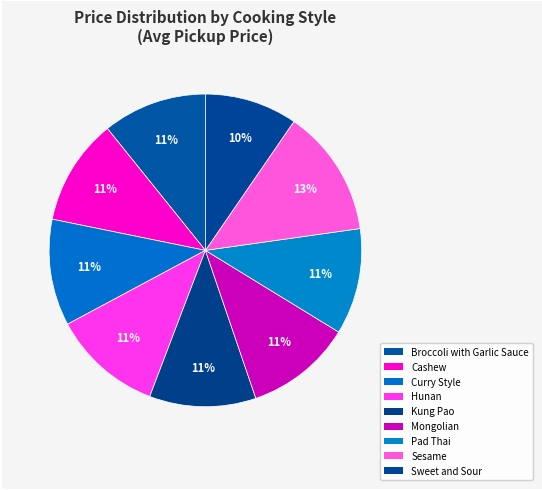

How many segments does this pie chart have?

9